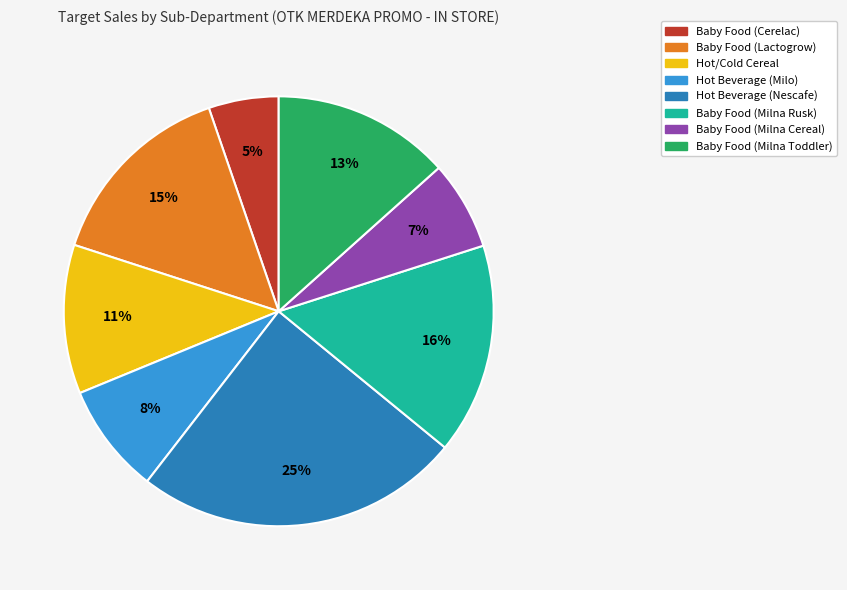

Is there a majority slice in this chart?

No